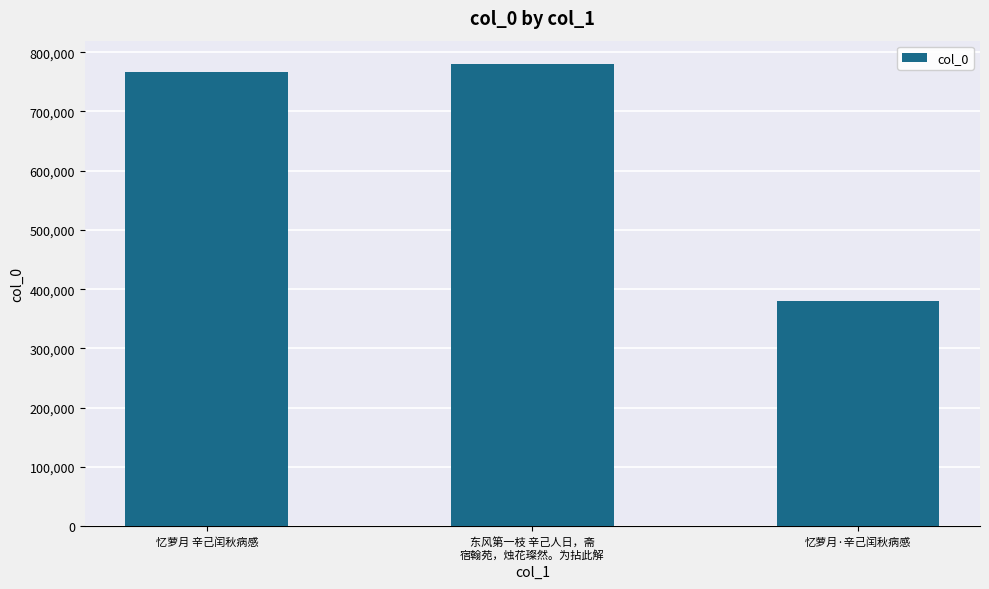

The chart shows a value of 780468 at 东风第一枝 辛己人日，斋
宿翰苑，烛花璨然。为拈此解. True or false?

True